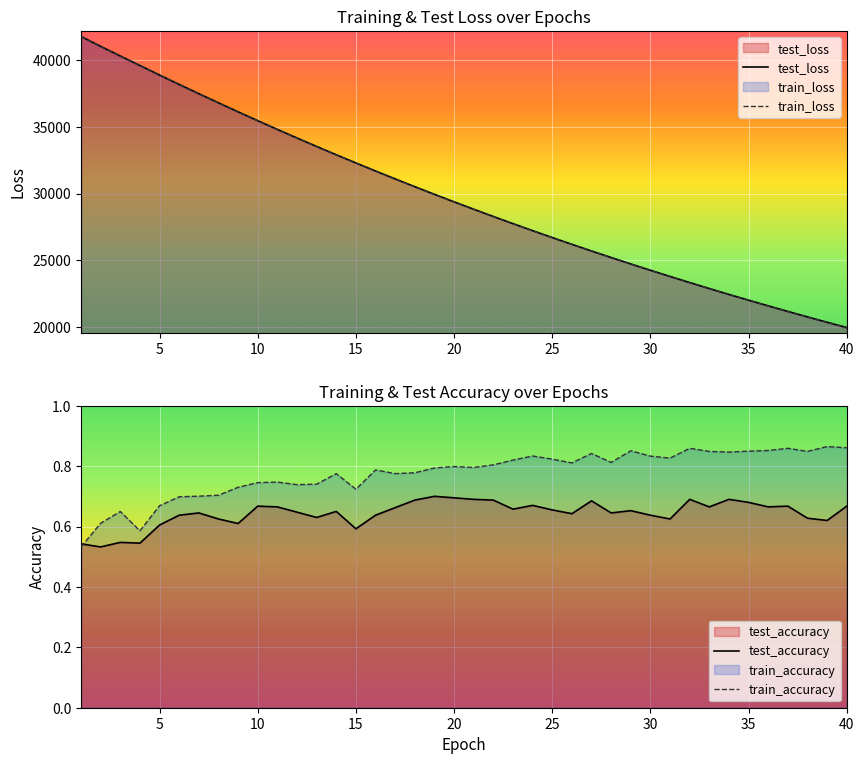

What is the average value of the test_accuracy series?

0.6